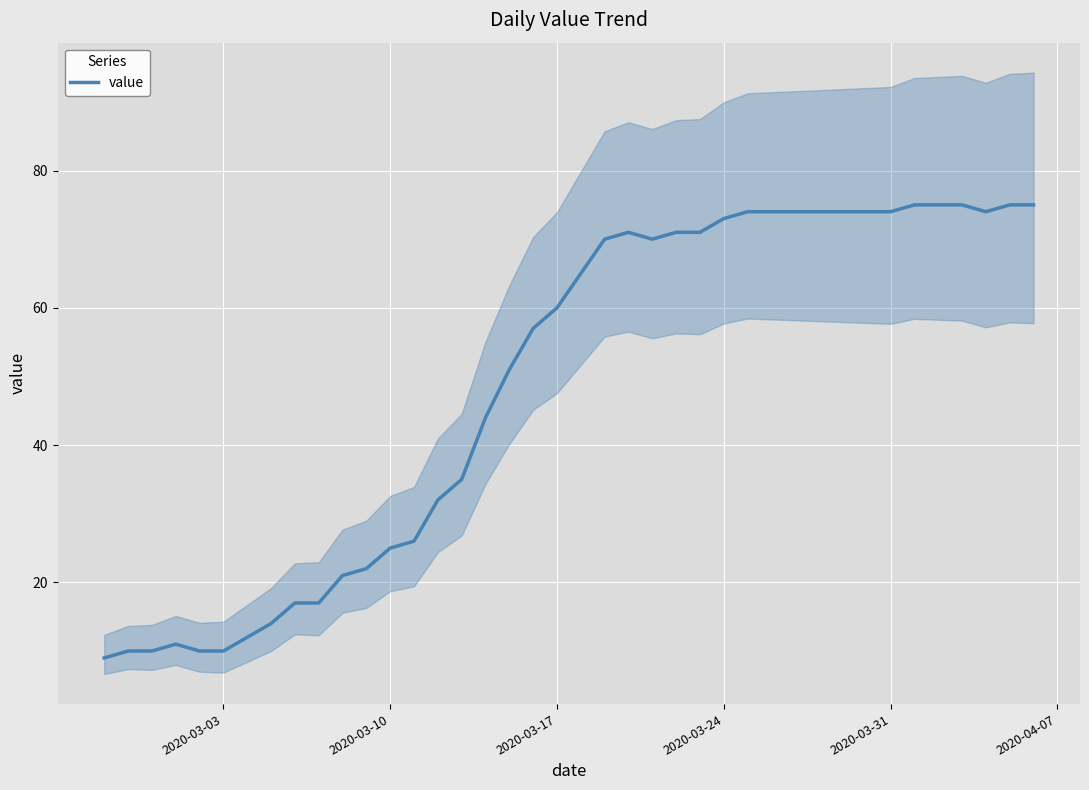

True or false: the data has more than 1 interior local peaks.

True